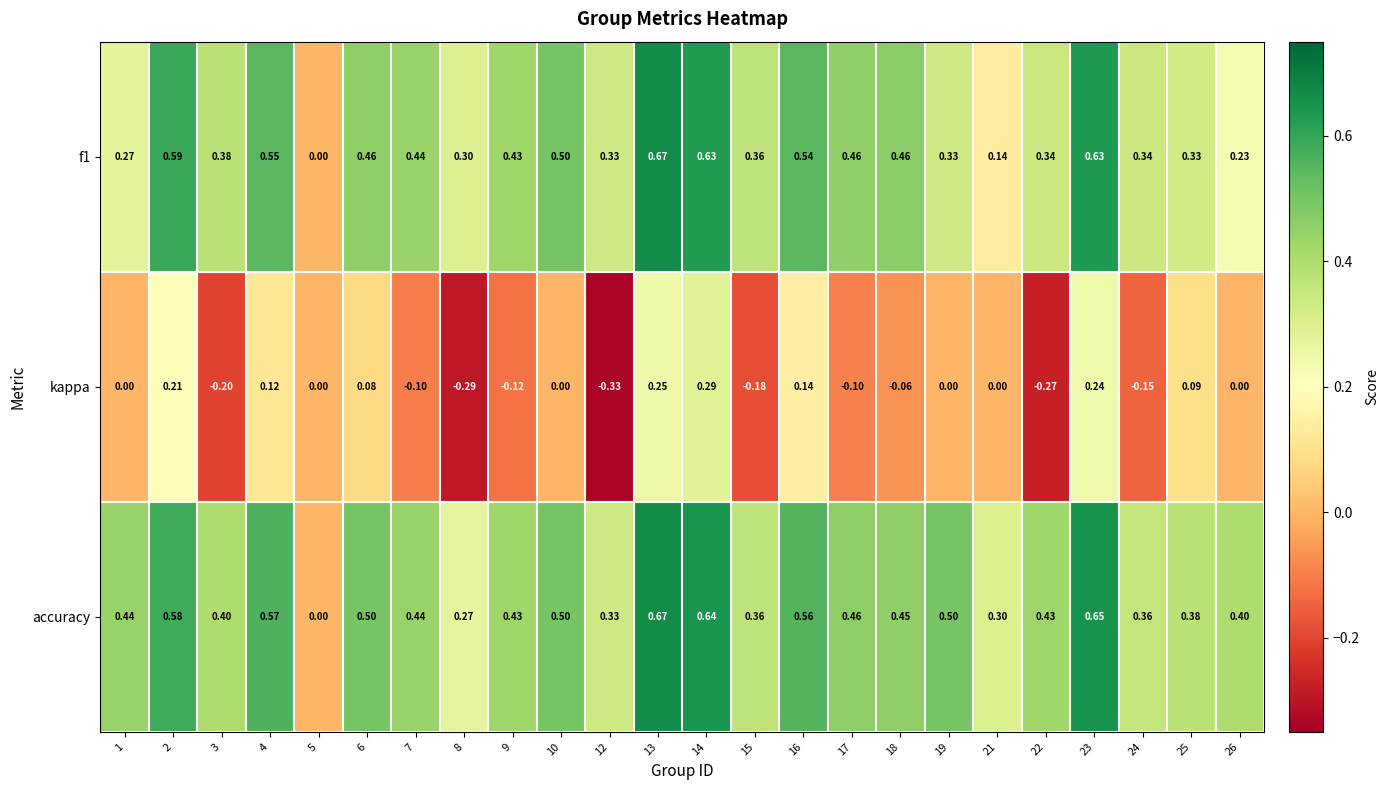

Which series changed the most between 6 and 14?

kappa